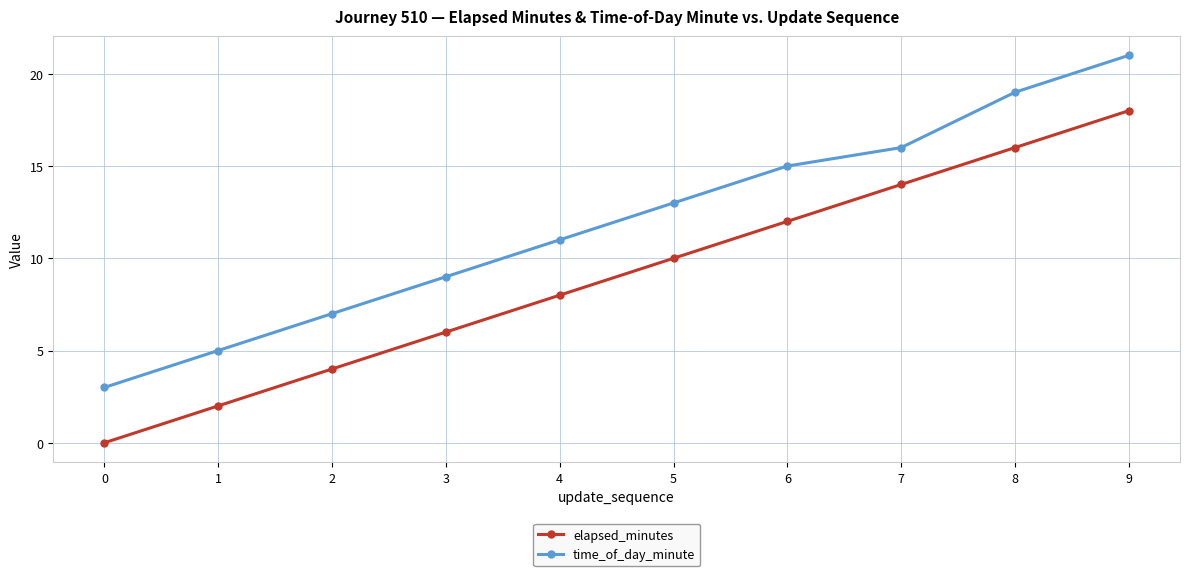

Is the value of elapsed_minutes at 1 greater than the value of time_of_day_minute at 0?

No